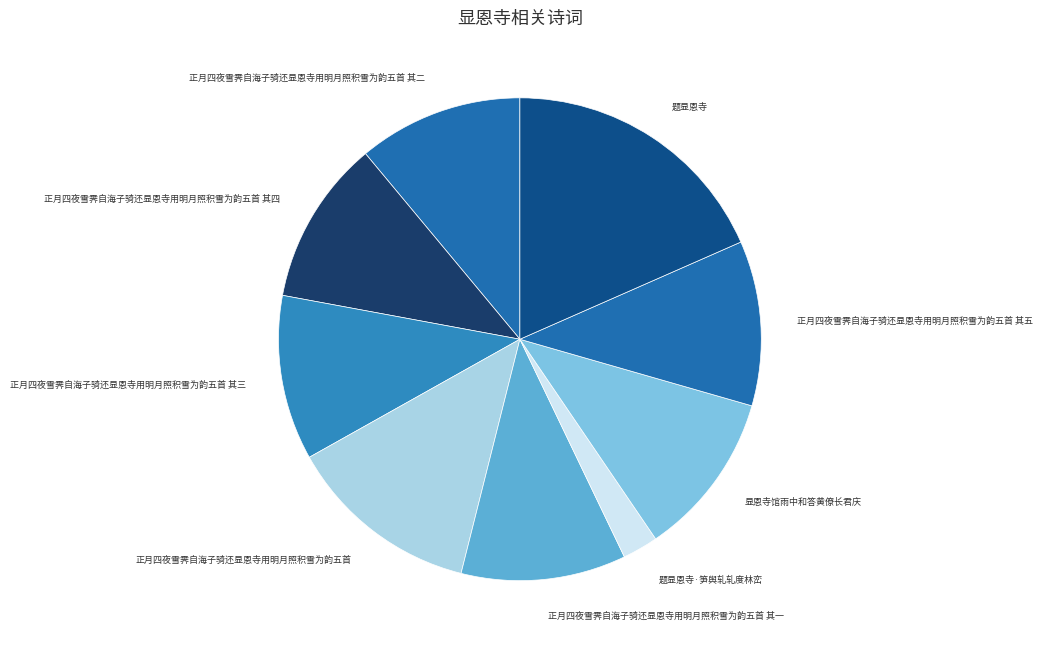

The 正月四夜雪霁自海子骑还显恩寺用明月照积雪为韵五首 其四 slice represents 11% of the pie. True or false?

True